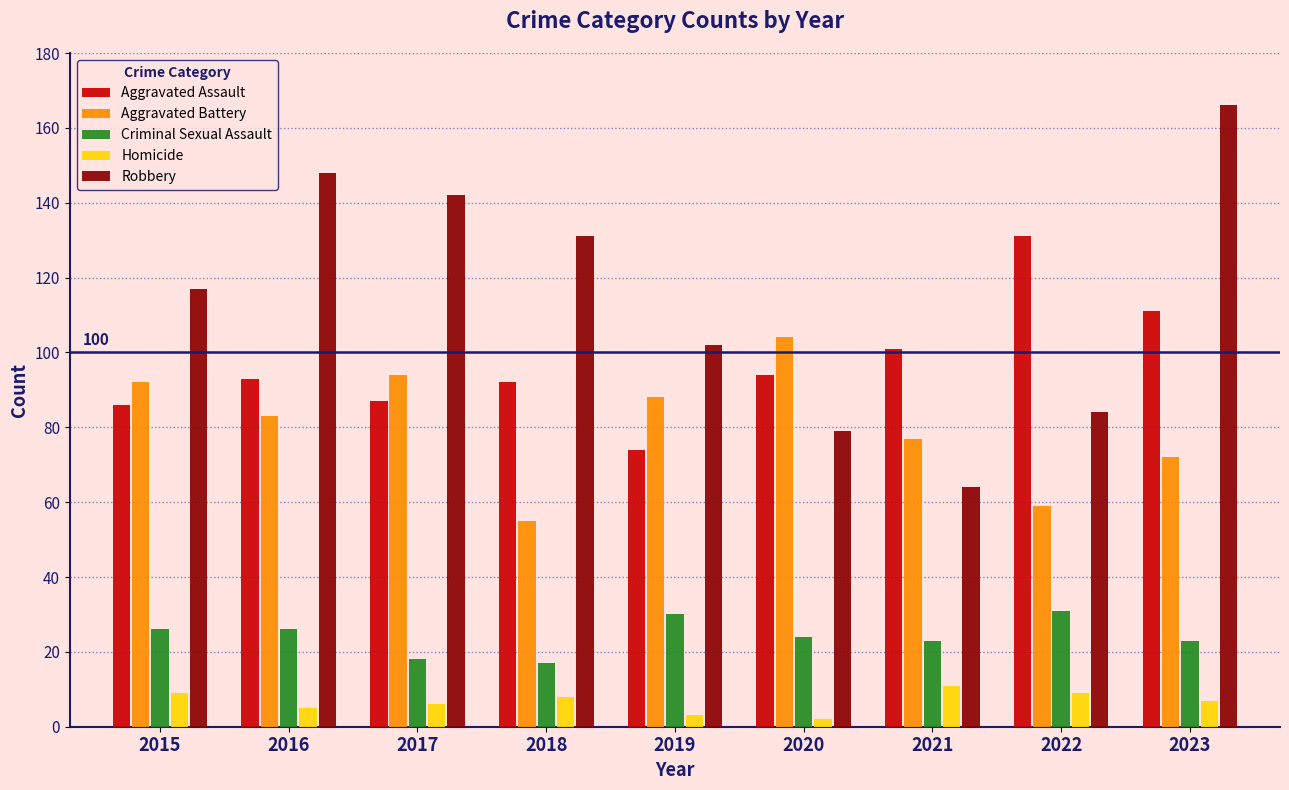

List the labels in order of Robbery value, largest first.

2023, 2016, 2017, 2018, 2015, 2019, 2022, 2020, 2021